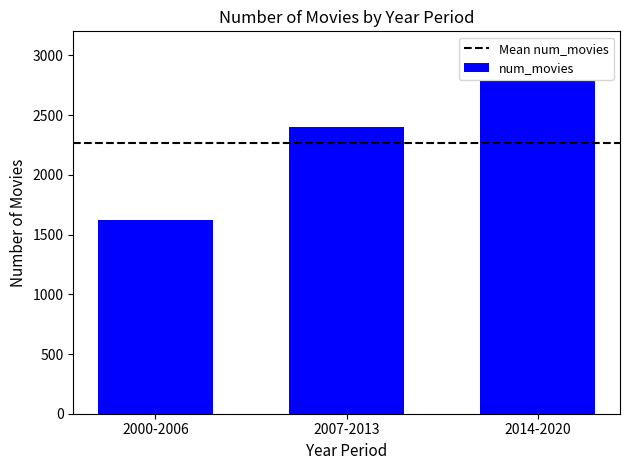

Rank the categories by value from highest to lowest.

2014-2020, 2007-2013, 2000-2006